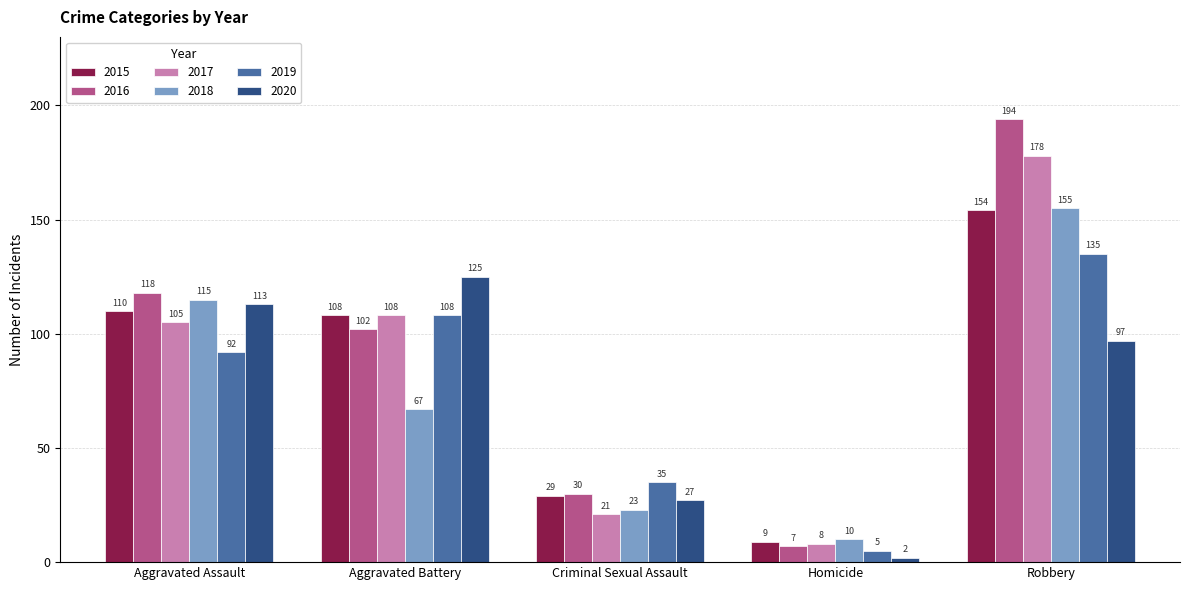

What are all the series names shown in the legend?

2015, 2016, 2017, 2018, 2019, 2020